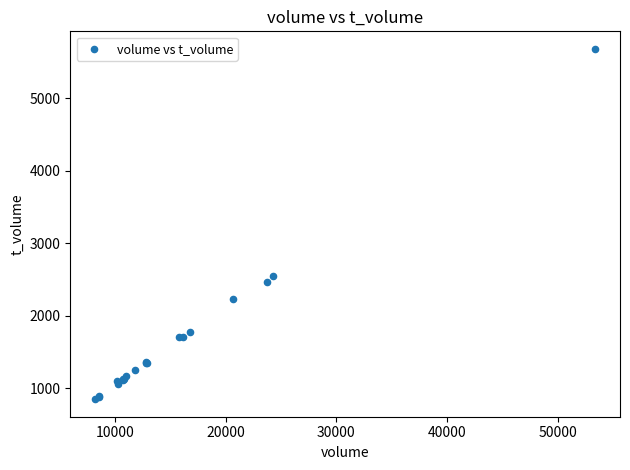

What Y value in the scatter plot is closest to 3266?

2557